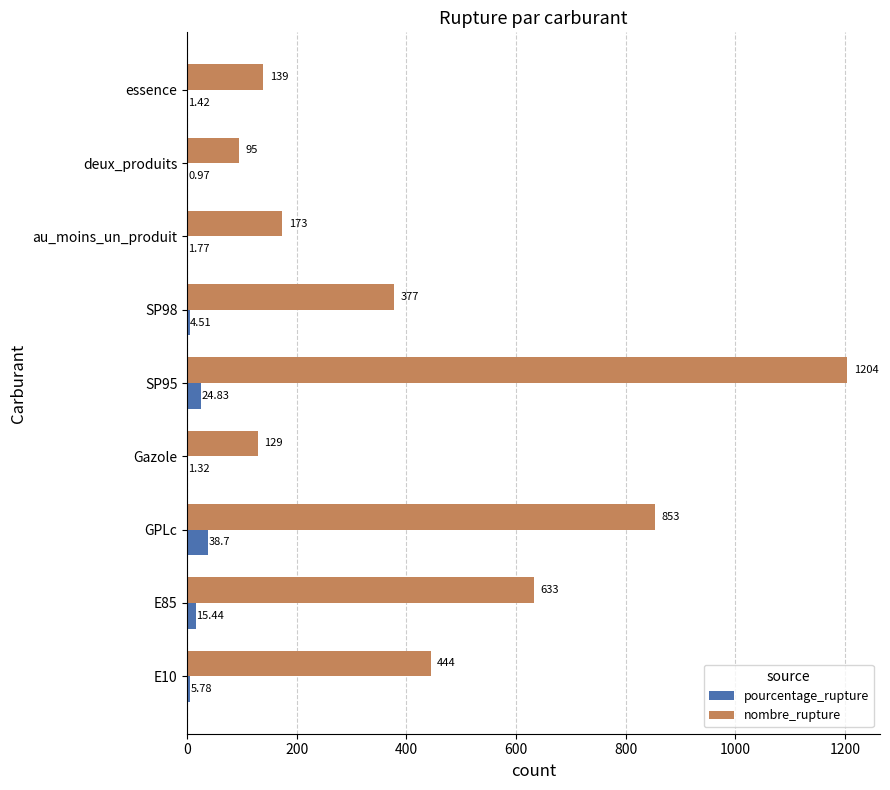

How many series are shown in this chart?

2